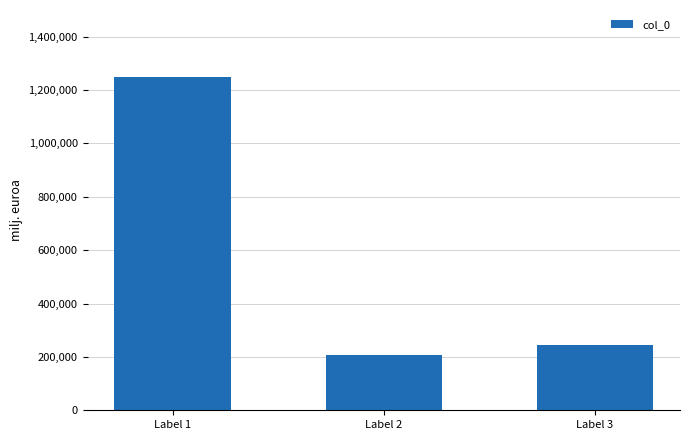

The chart shows a value of 245487 at Label 3. True or false?

True